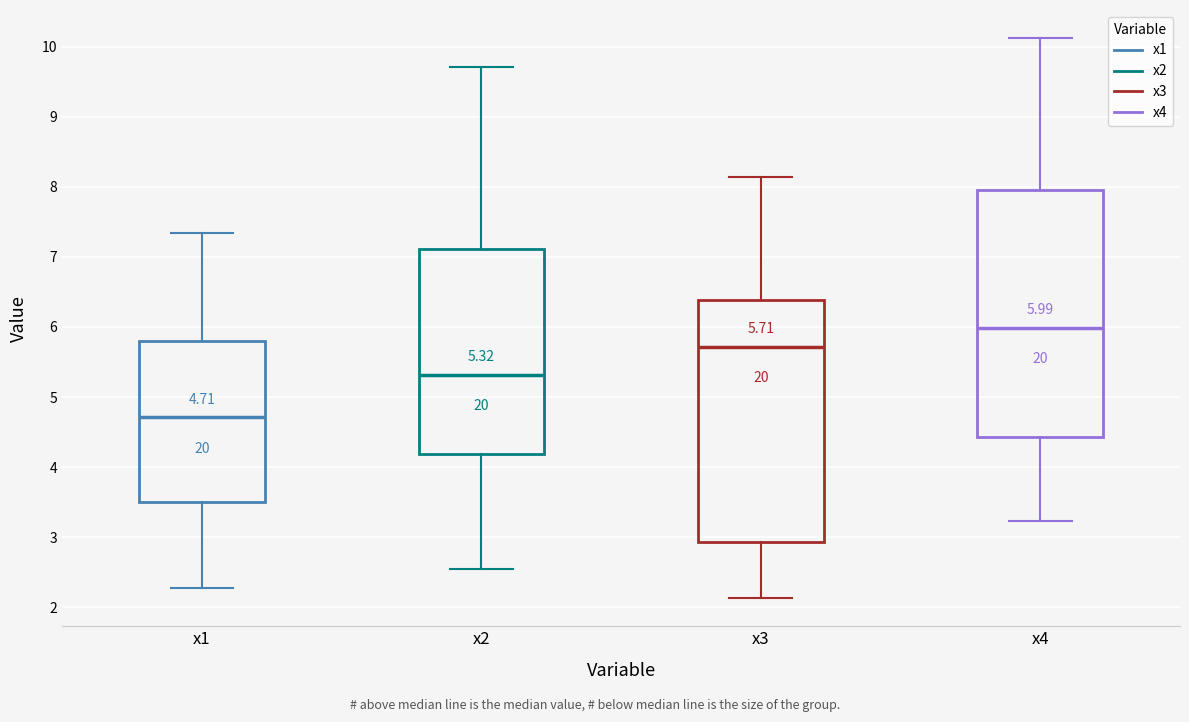

Which box has the lowest median line?

x1